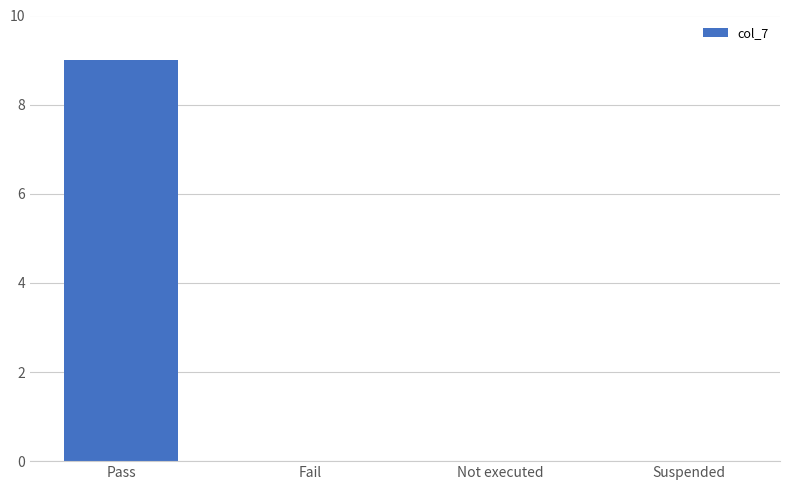

What is the change in value from Pass to Fail?

-9